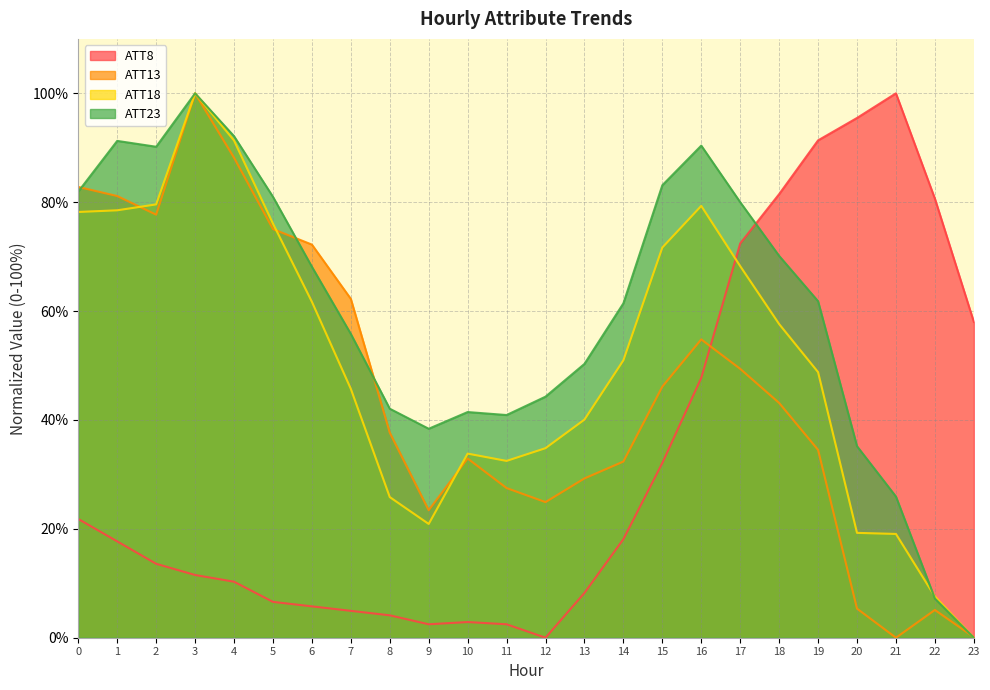

Reading left to right, transcribe all the data shown in this chart.

ATT8: 21.8	17.7	13.6	11.5	10.3	6.6	5.8	4.9	4.1	2.5	2.9	2.5	0.0	8.2	18.1	32.1	47.7	72.4	81.5	91.4	95.5	100.0	80.7	58.0
ATT13: 82.8	81.1	77.7	100.0	88.2	75.1	72.2	62.2	37.7	23.4	32.9	27.5	24.9	29.3	32.4	46.1	54.8	49.4	43.1	34.5	5.3	0.0	5.1	0.1
ATT18: 78.2	78.5	79.6	100.0	91.3	76.1	61.7	45.7	25.8	20.9	33.8	32.5	34.8	40.1	51.0	71.7	79.3	68.3	57.6	48.8	19.3	19.1	7.6	0.0
ATT23: 82.0	91.3	90.2	100.0	92.1	81.0	68.1	55.8	42.1	38.4	41.5	40.9	44.3	50.3	61.4	83.1	90.4	80.0	70.1	61.8	35.2	25.9	7.2	0.0